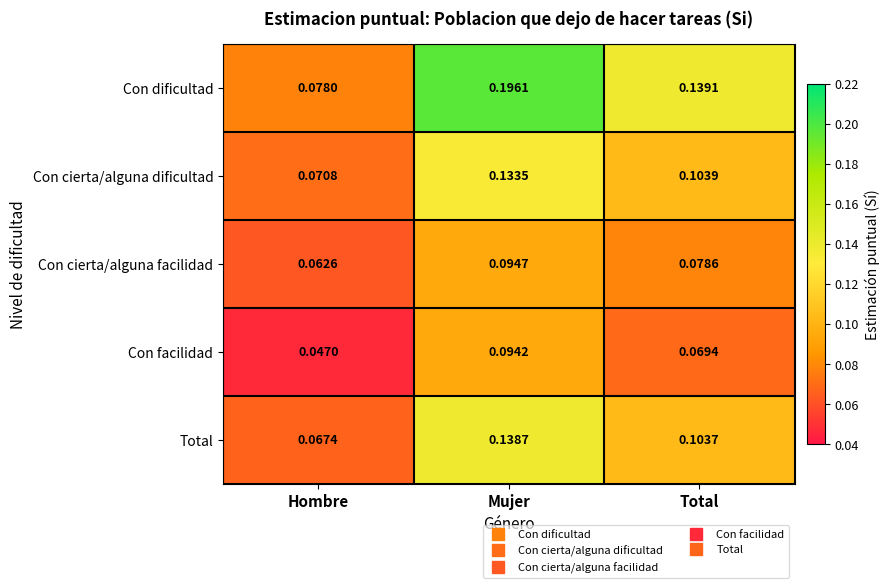

At how many categories does at least one series exceed 0?

3